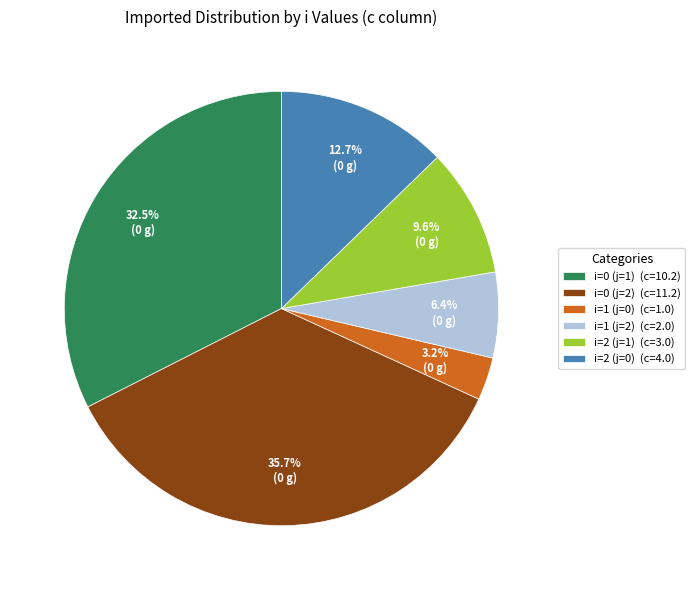

Which category has the smallest portion of the pie?

i=1 (j=0)